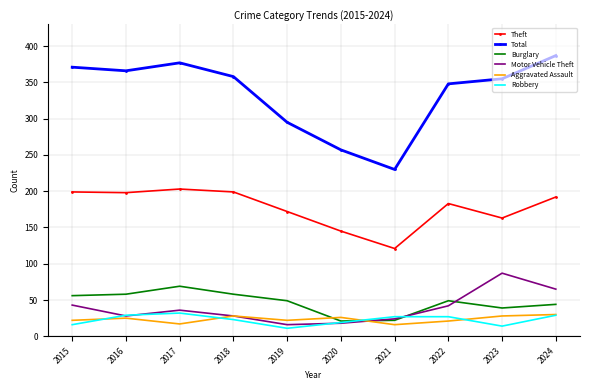

True or false: Total and Theft intersect in this chart.

False